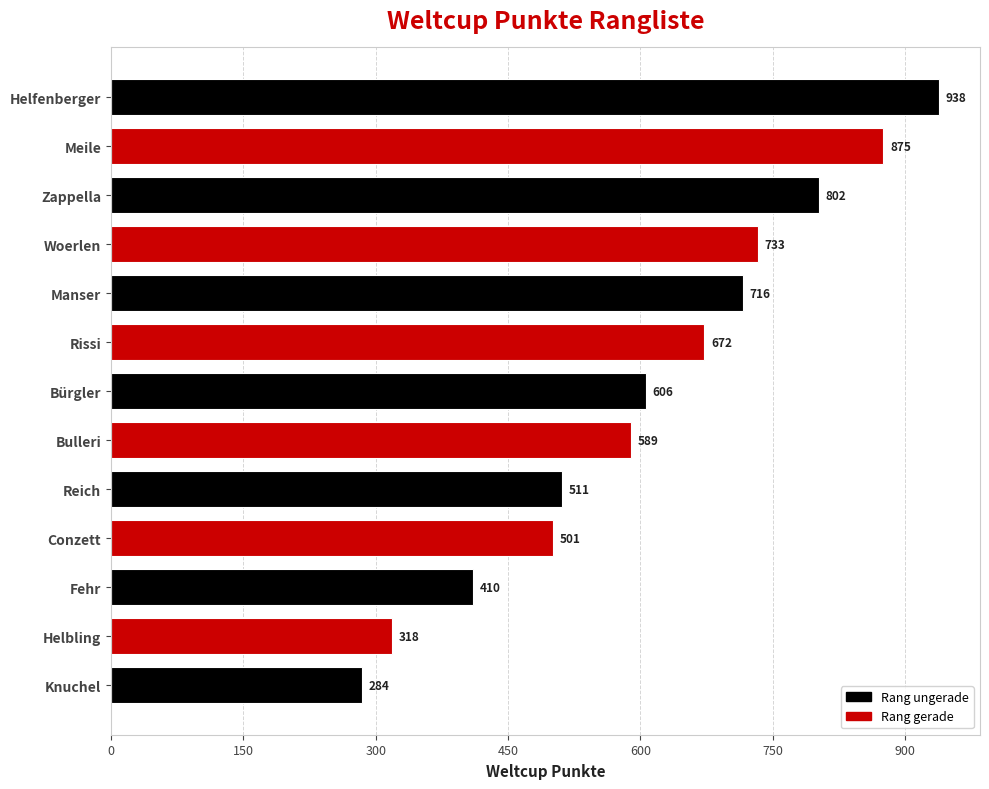

What is the difference between the second highest and second lowest values?

557